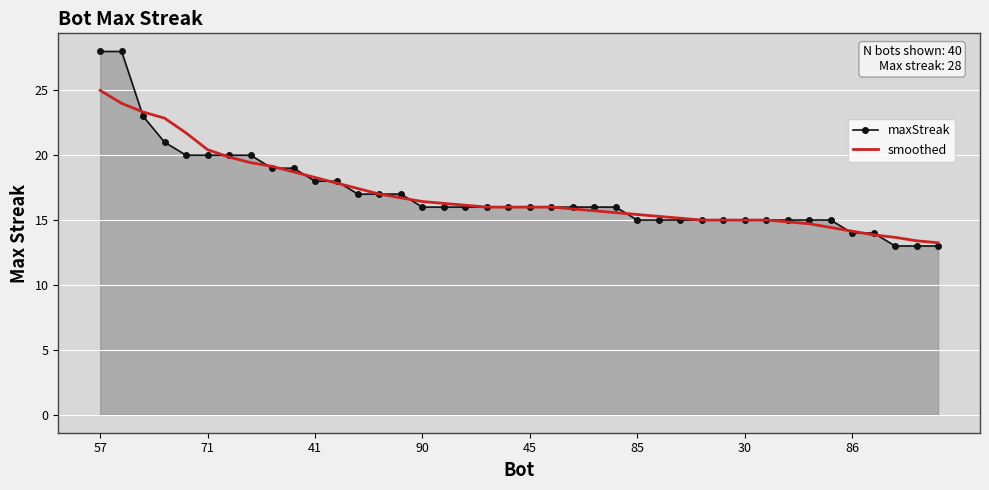

List the series in order of their peak value, highest first.

maxStreak, smoothed